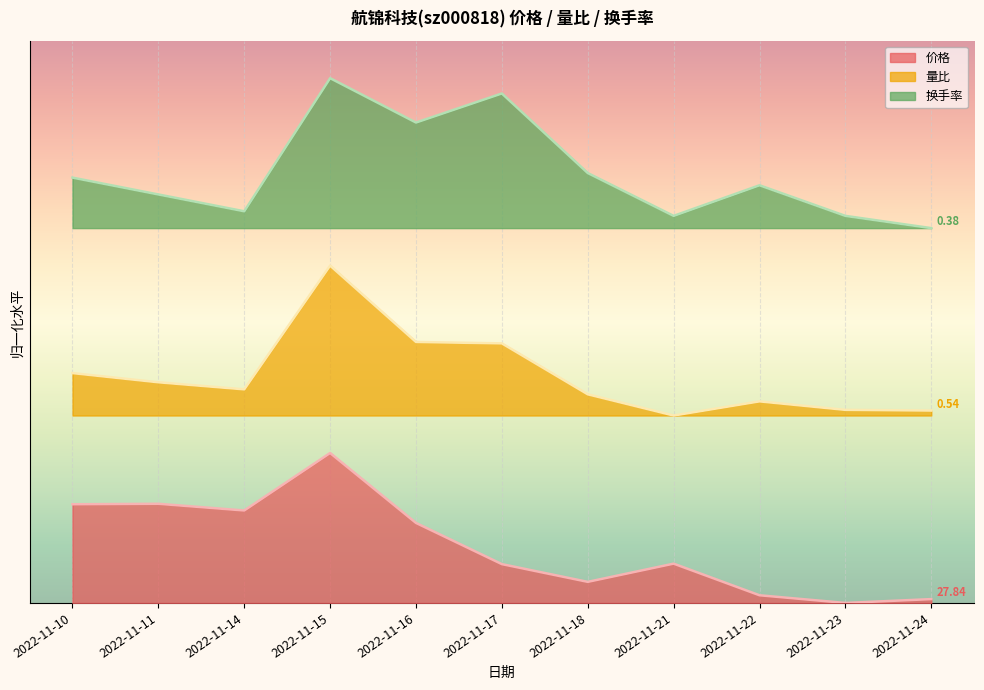

Which series changed the most between 2022-11-10 and 2022-11-17?

换手率